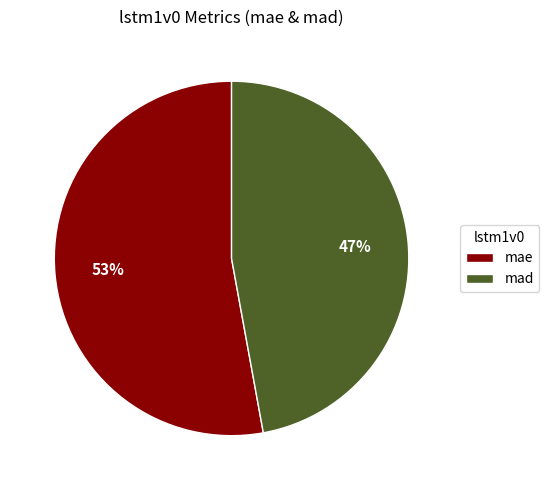

To the nearest percent, what is the average slice percentage?

50%